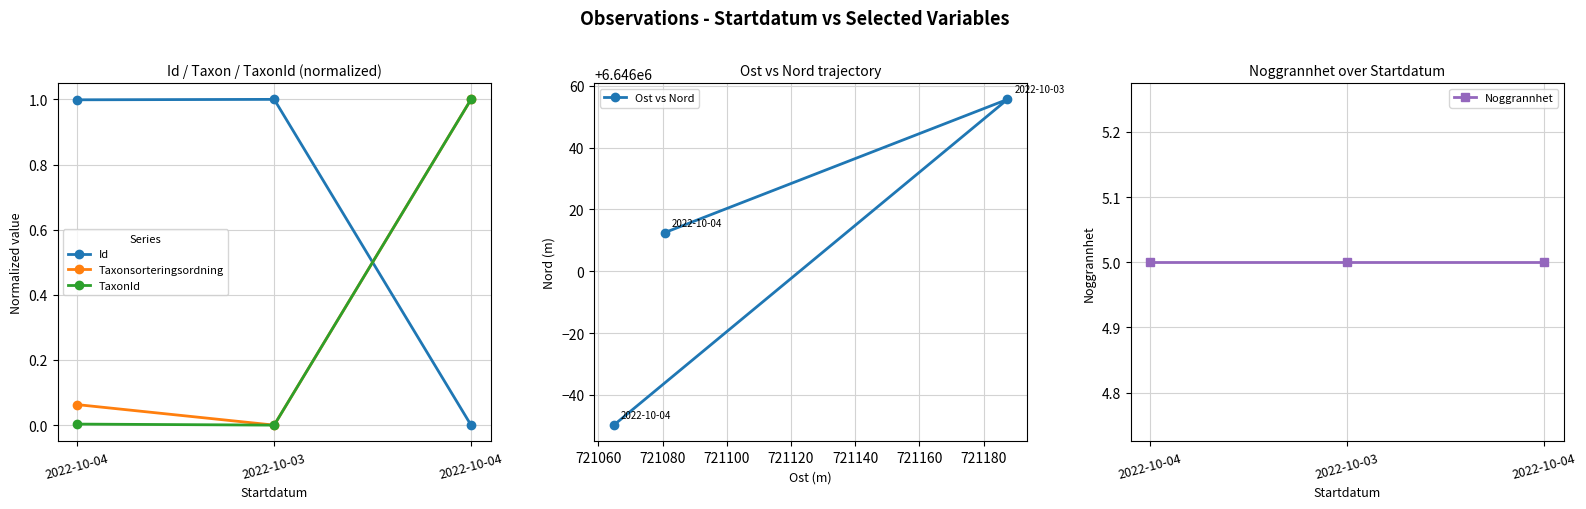

The TaxonId series shows 1.0 at 2022-10-04. True or false?

True